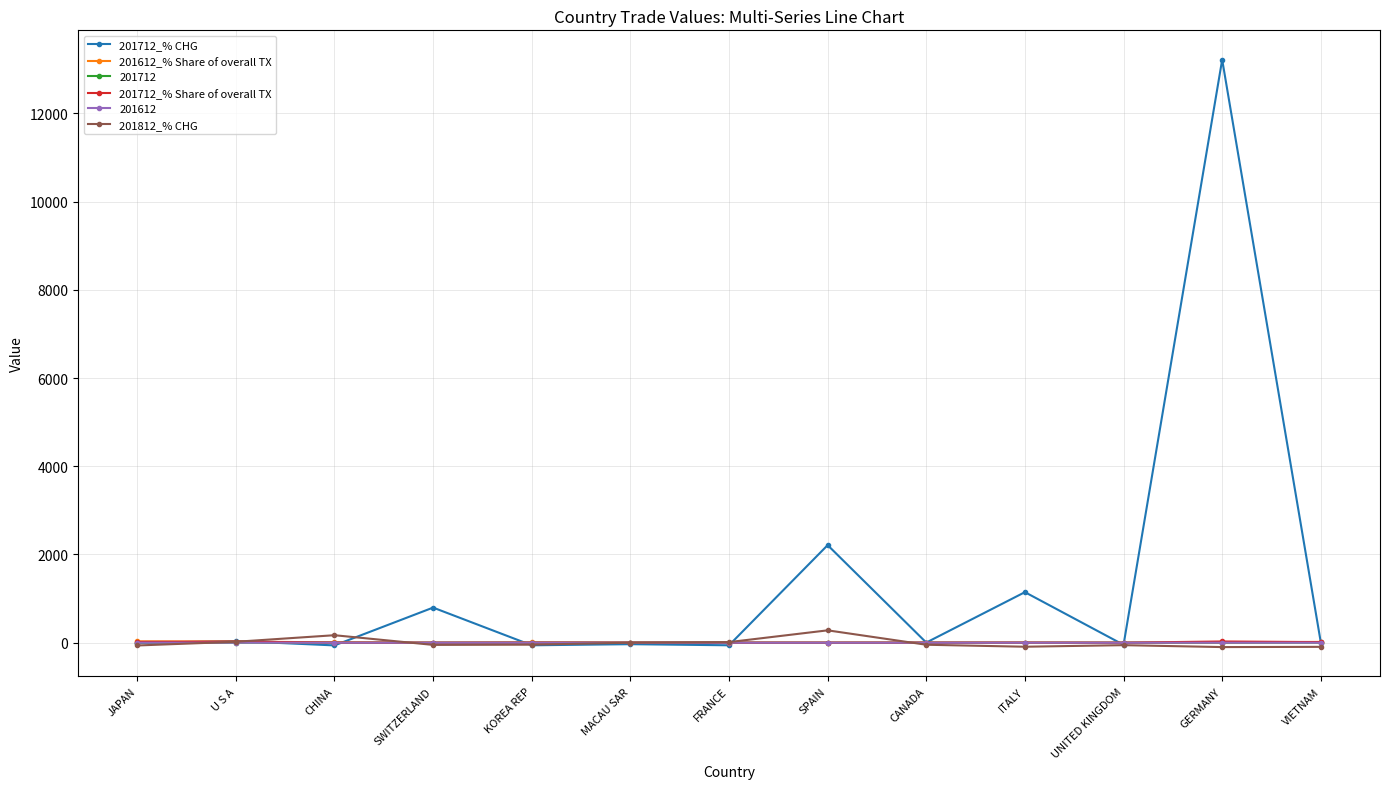

Is this an area chart (filled region under the line)?

No